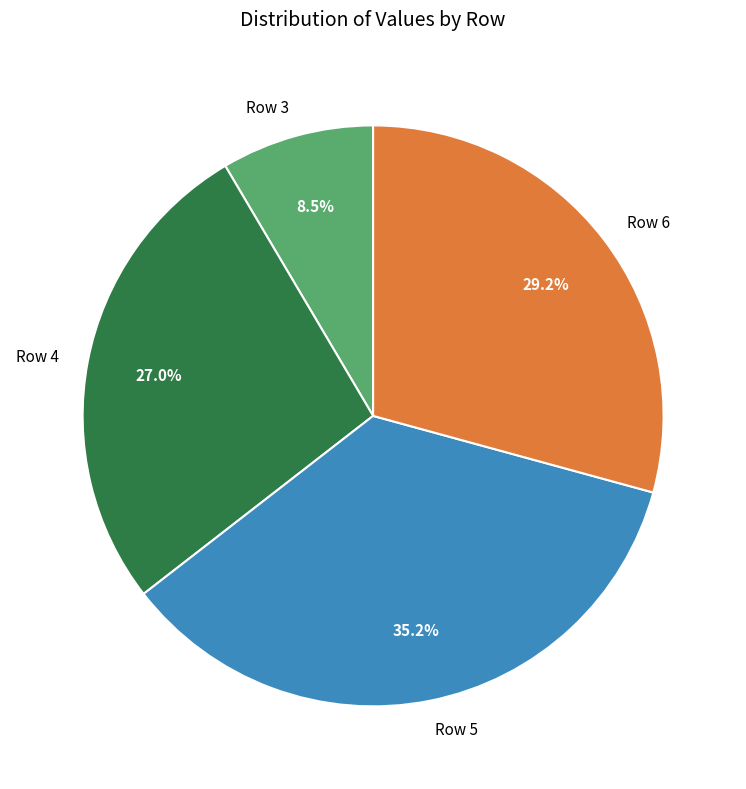

Is there any slice that represents more than half of the pie?

No